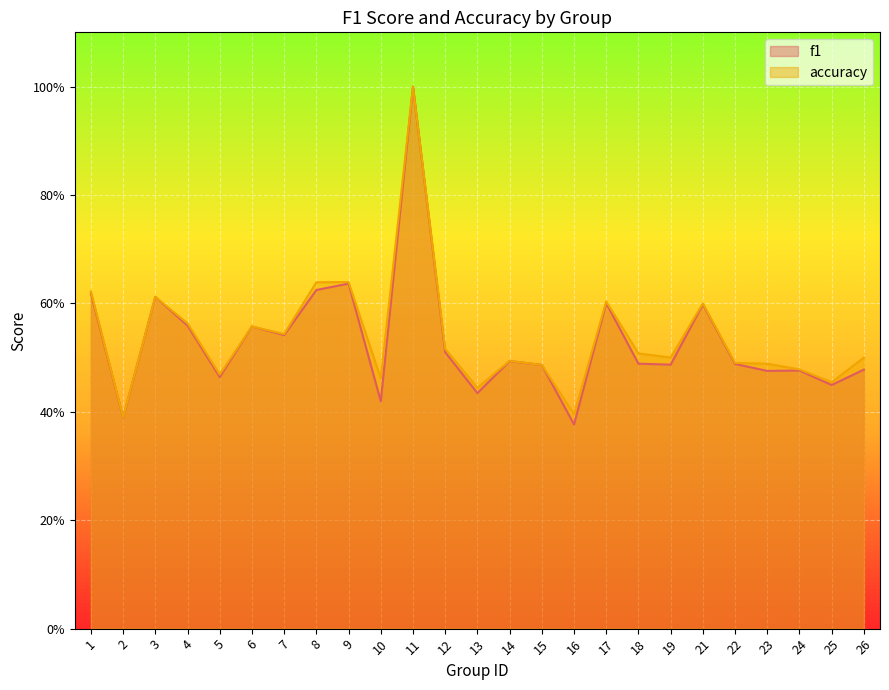

What are all the series names shown in the legend?

f1, accuracy